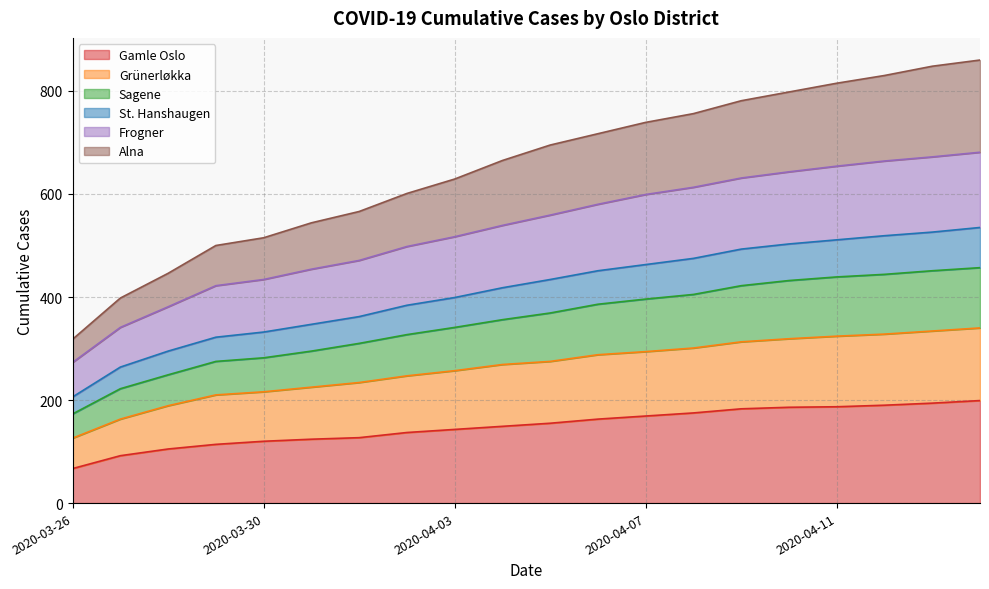

What is the maximum value for Gamle Oslo?

199